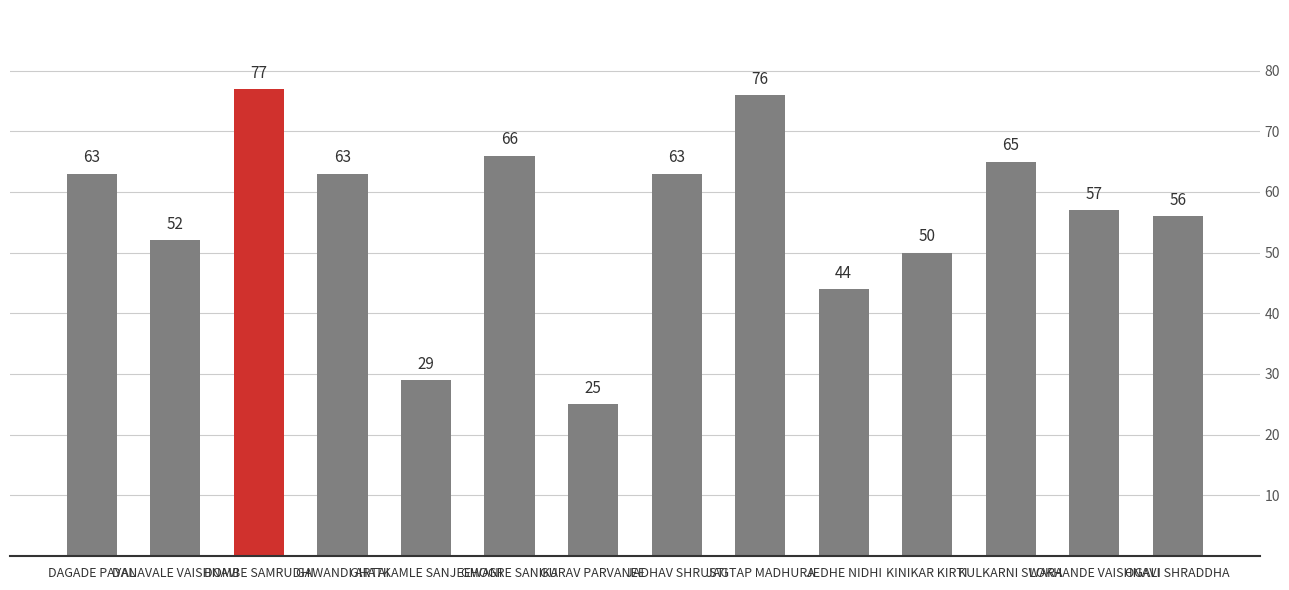

What is the value of the 8th bar from the left?

63